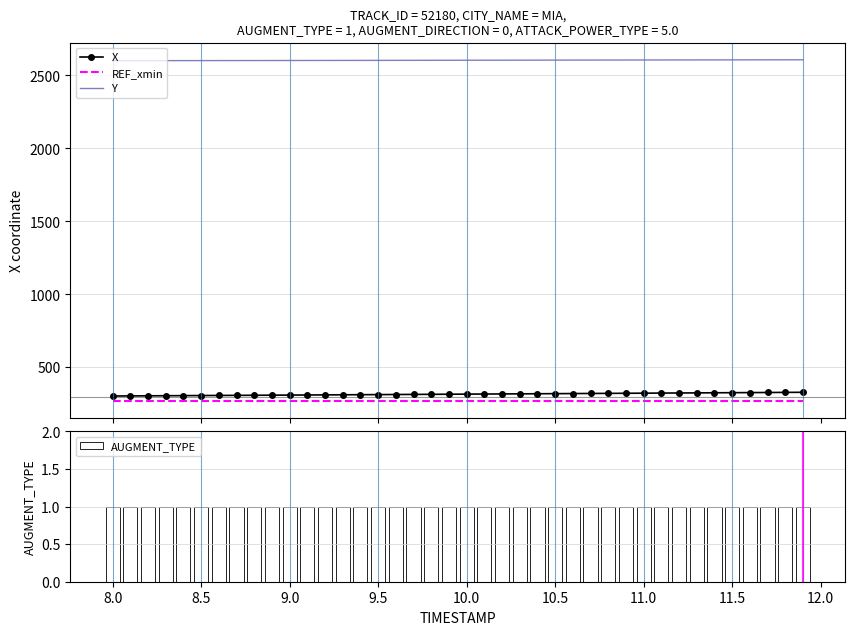

True or false: X and Y cross at least once.

False